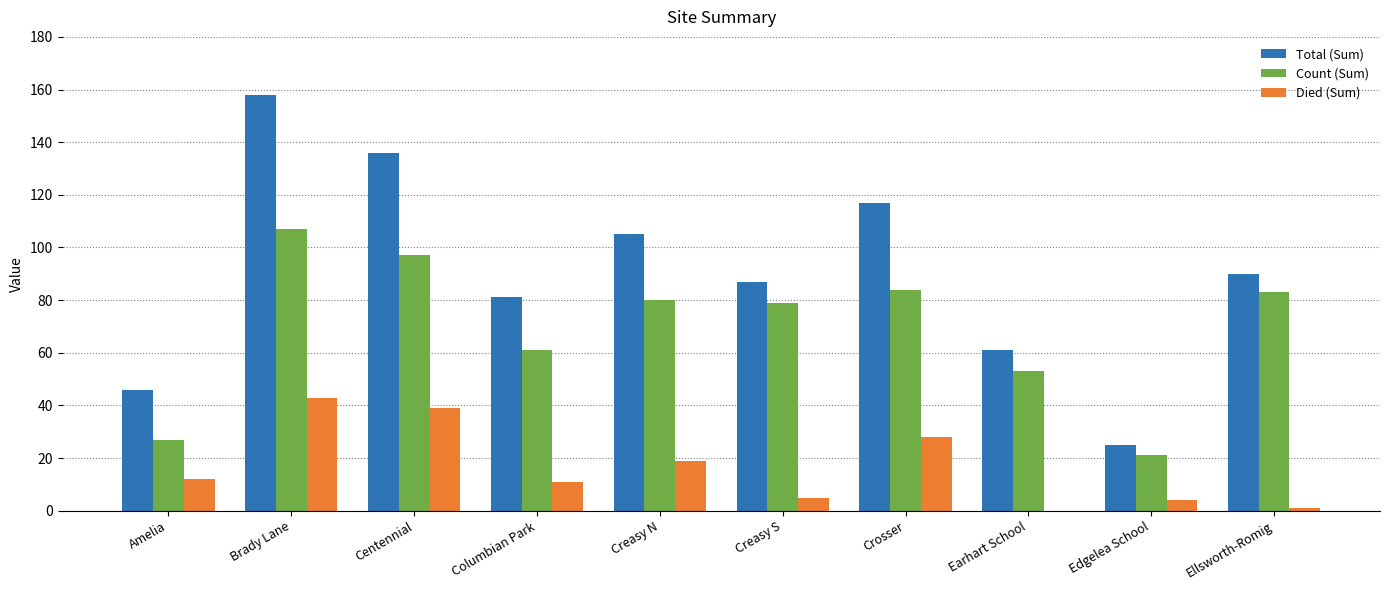

Read the Died (Sum) value at Edgelea School.

4